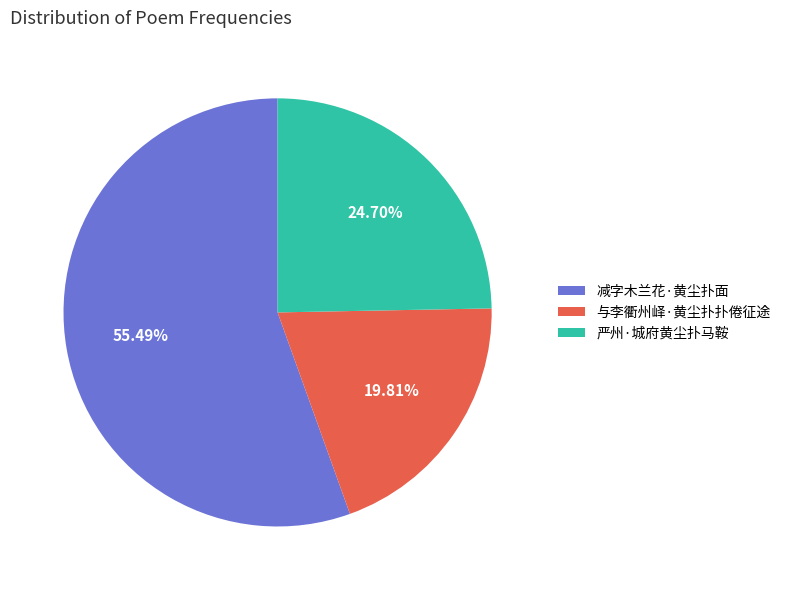

To the nearest percent, what is the difference between the largest and smallest slice percentages?

36%